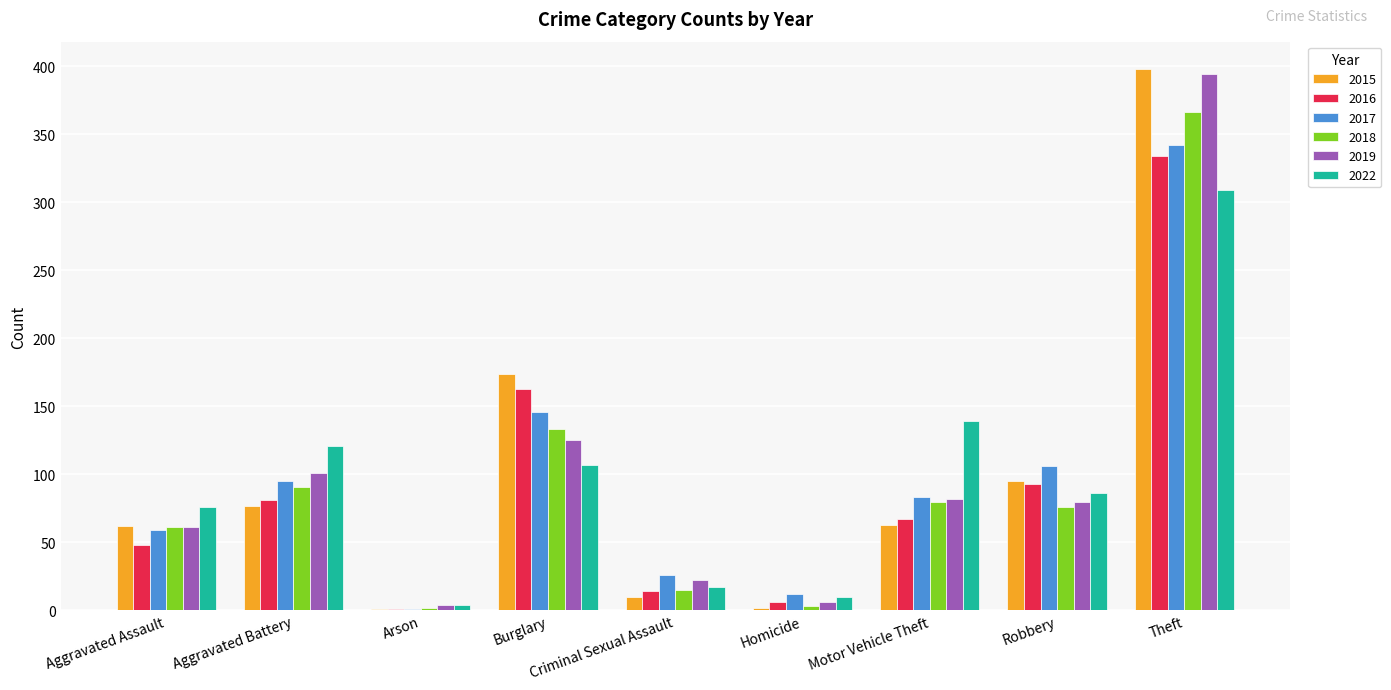

Where is 2016 nearest to the value 167?

Burglary